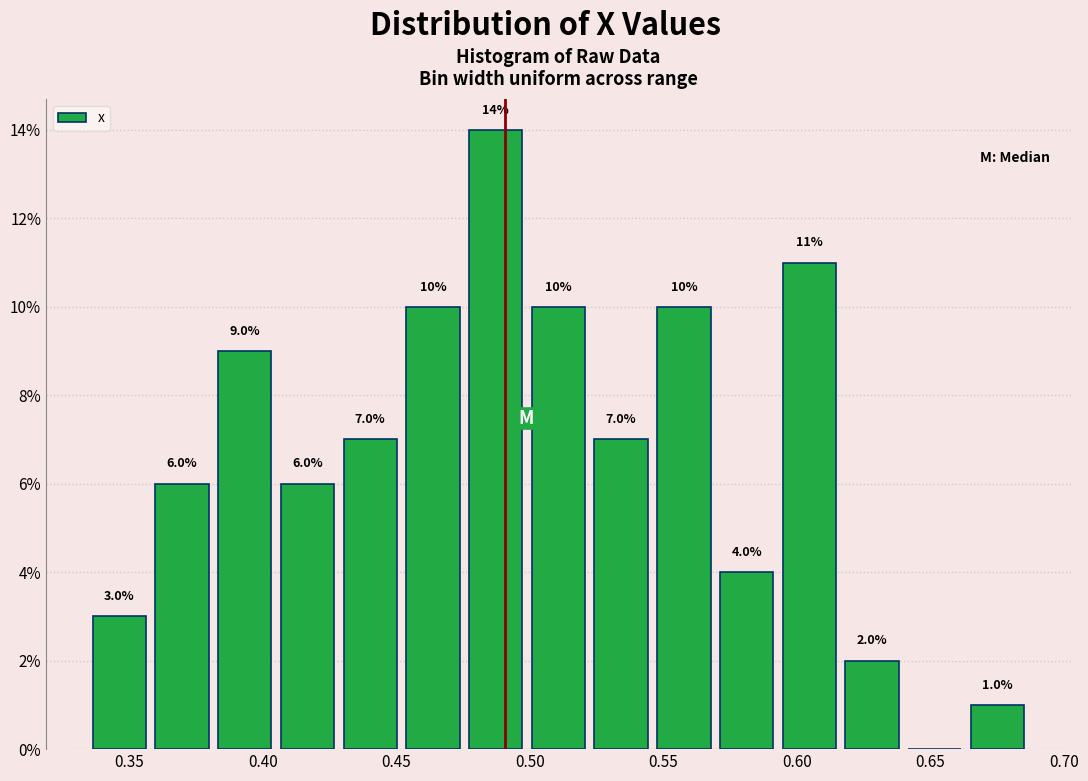

Over which range of the x-axis is the bar tallest?

0.475 to 0.500